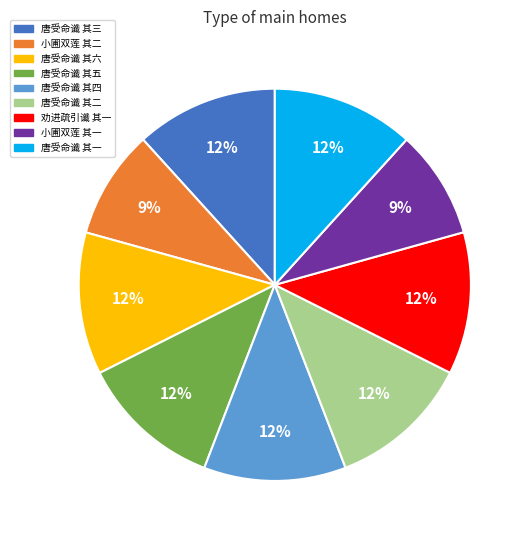

To the nearest percent, what is the difference between the largest and smallest slice percentages?

3%